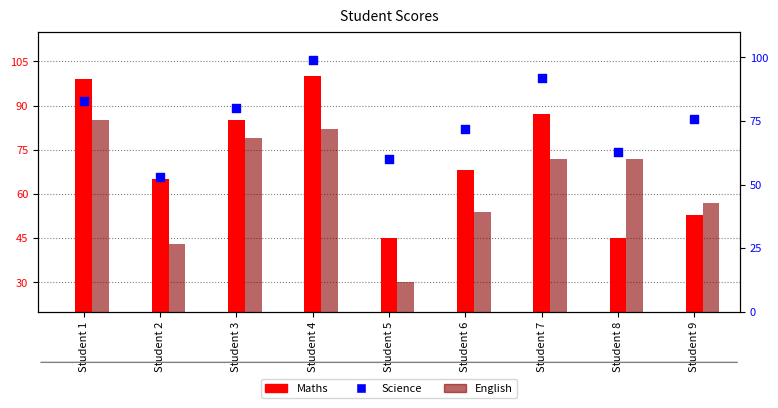

Which series has the largest total across all categories?

Science